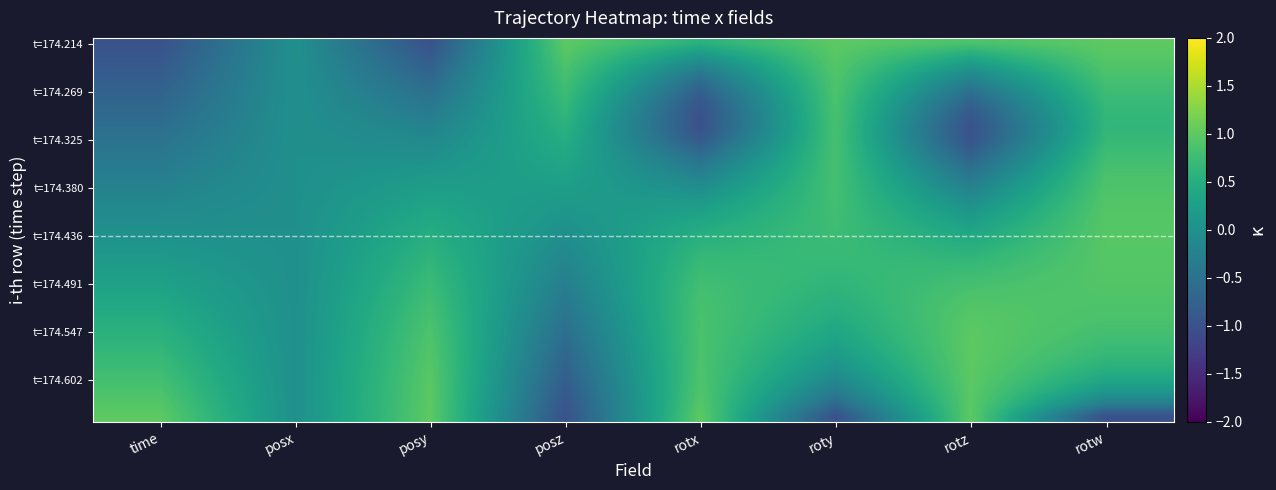

At how many categories does at least one series exceed 0?

7